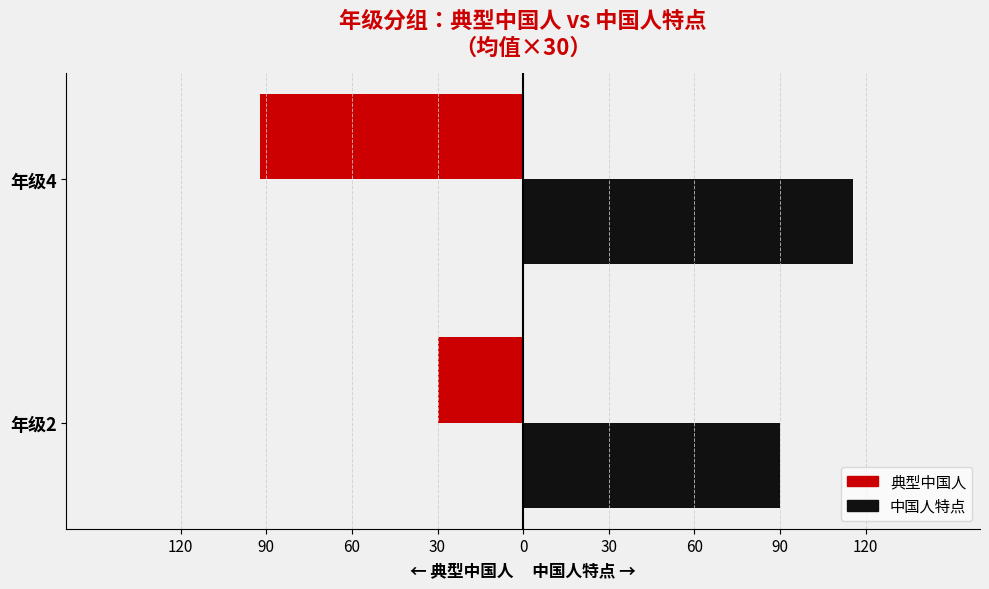

What are all the series names shown in the legend?

典型中国人, 中国人特点